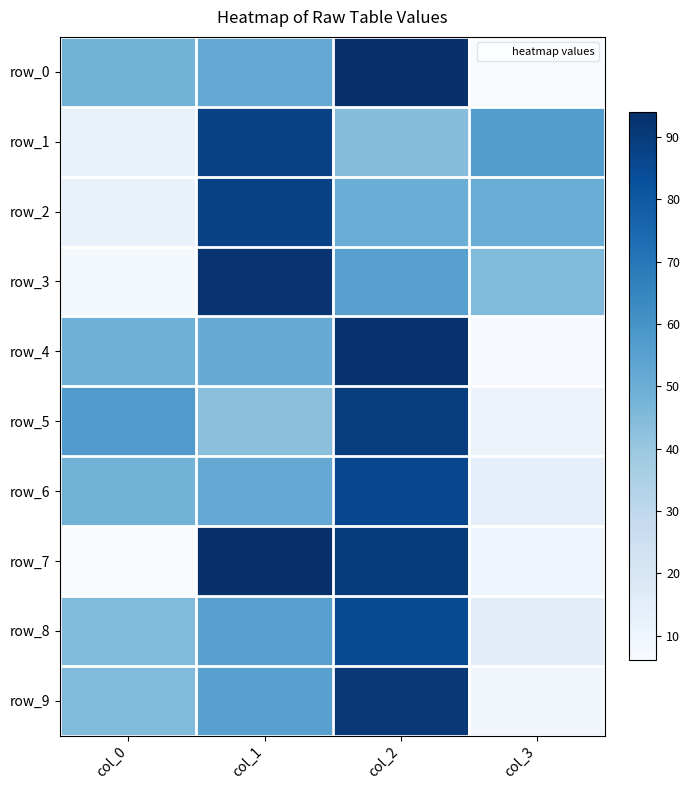

At which label does row_2 reach its minimum?

col_0